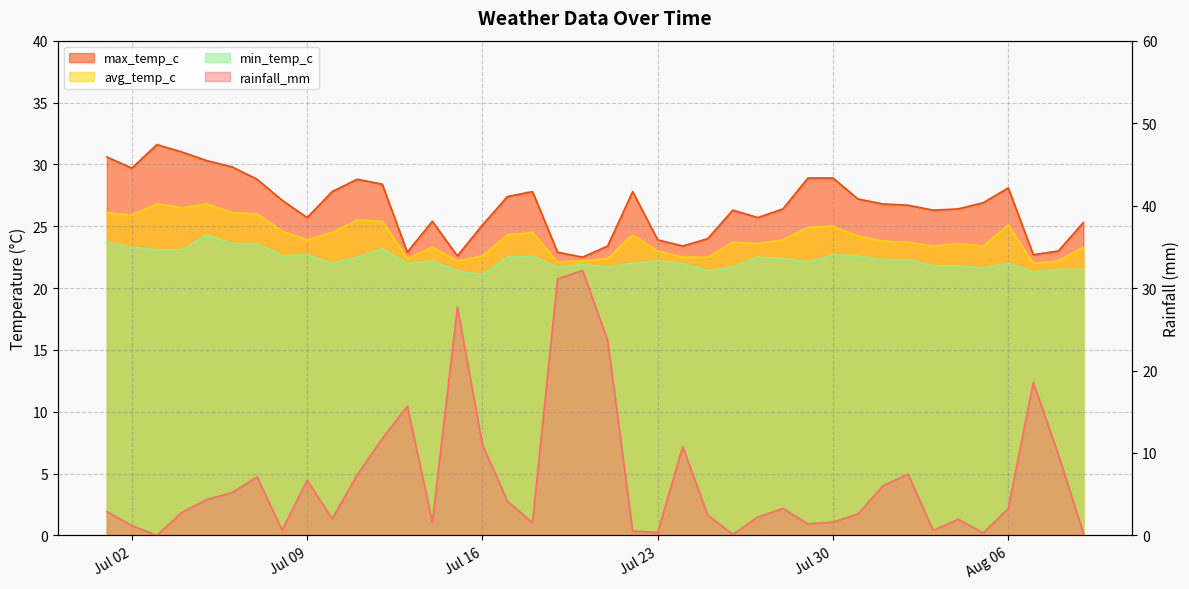

What is the sum of all rainfall_mm values?

274.4